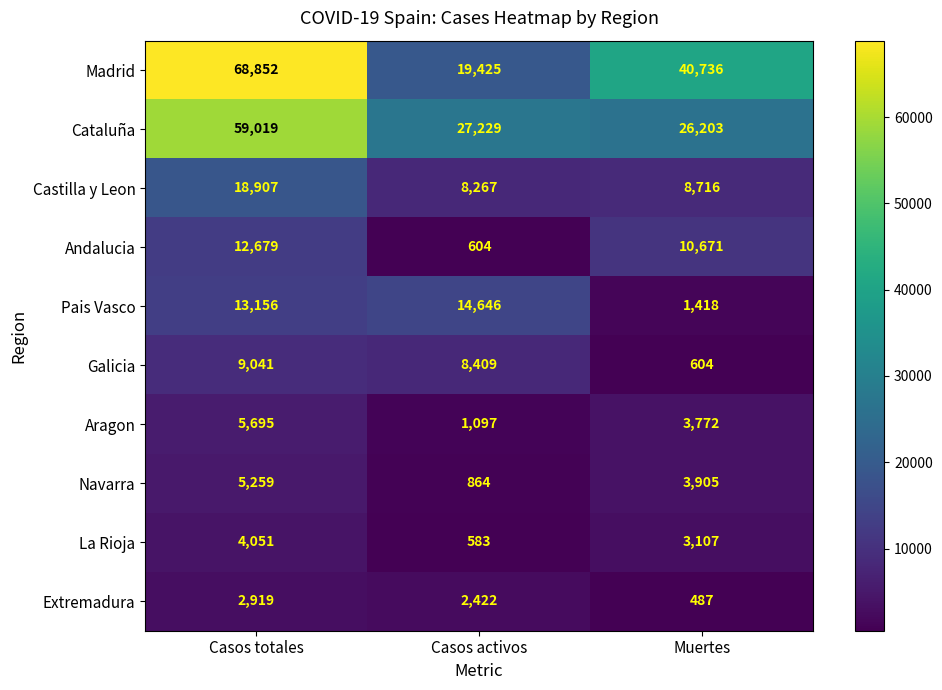

At which category is the sum across all series the highest?

Casos totales